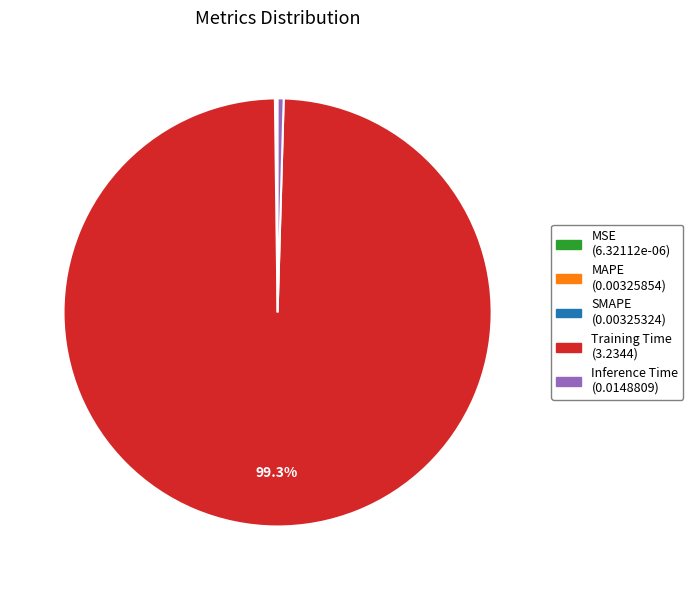

What is the largest slice in the pie chart?

Training Time